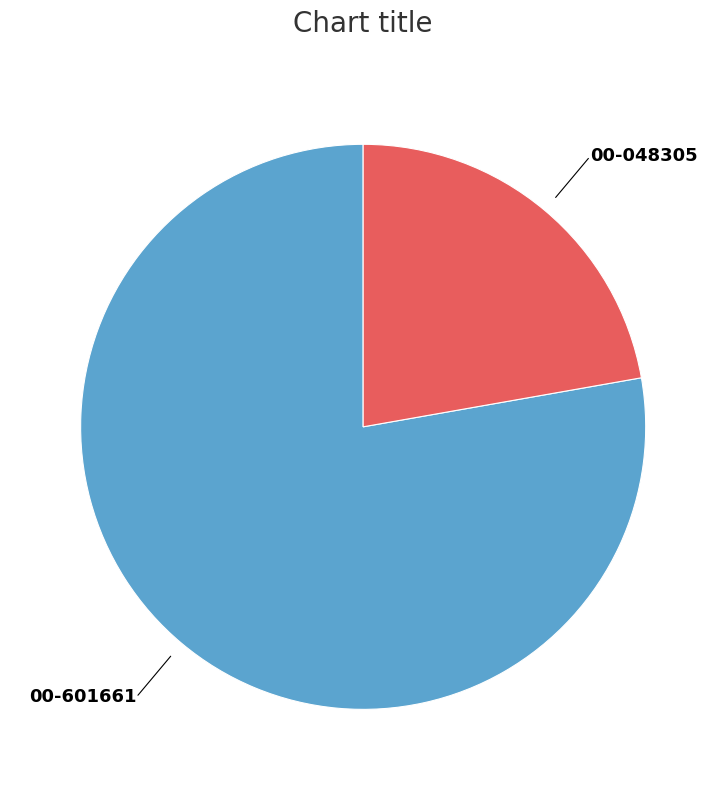

What is the ratio of the value at 00-048305 to the value at 00-601661?

0.3